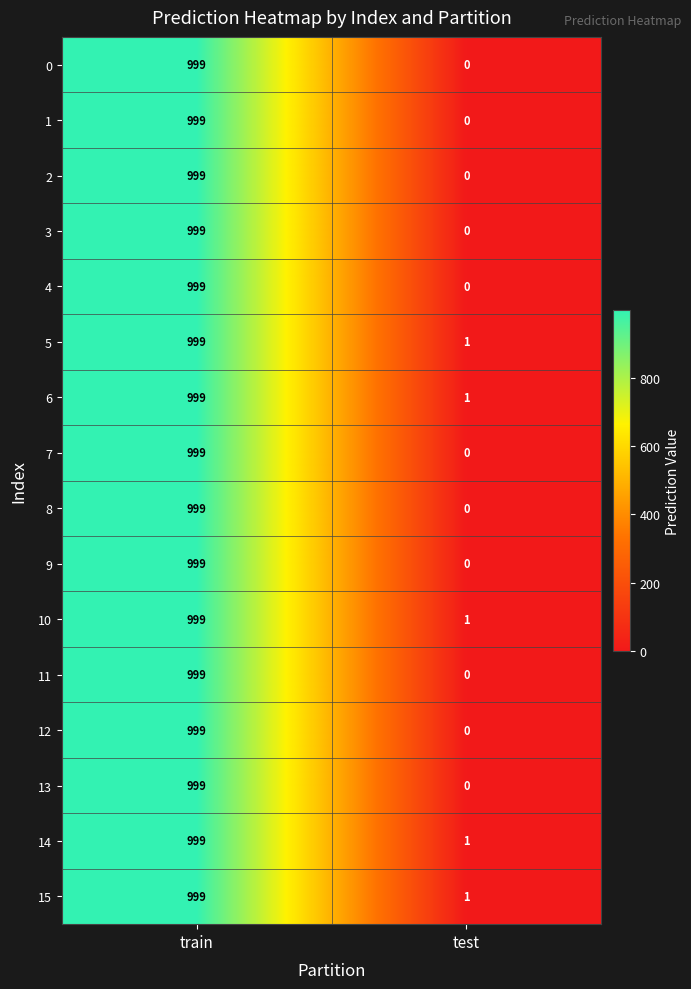

What is the sum of all 6 values?

1000